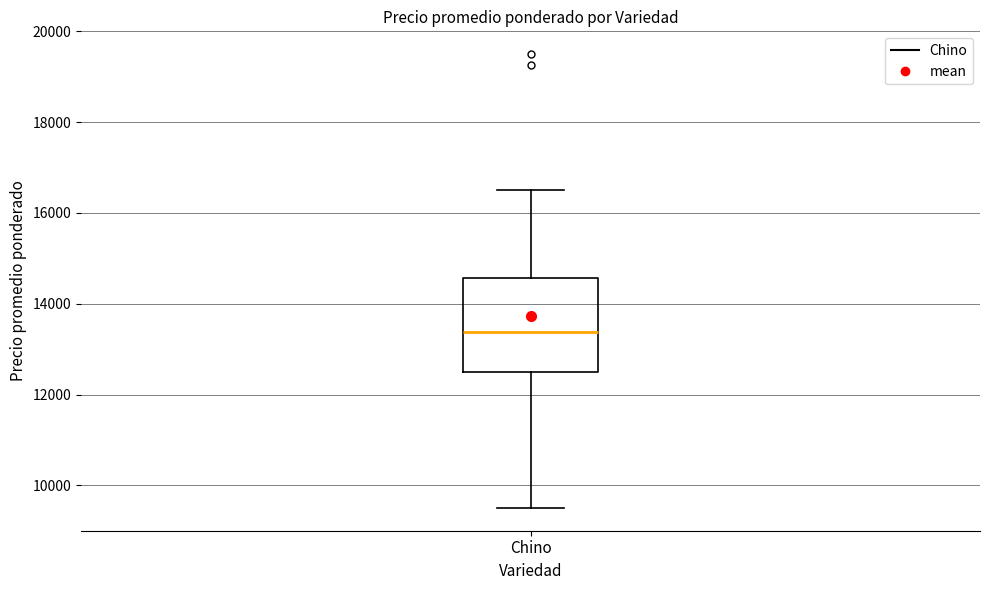

Read this box plot against the y-axis: the position of the median line, the range covered by the box, and the ends of both whiskers. The values are not printed on the chart, so give them approximately, as read against the axis.

median 13400, box 12600 to 14600, whiskers 9600 to 16600